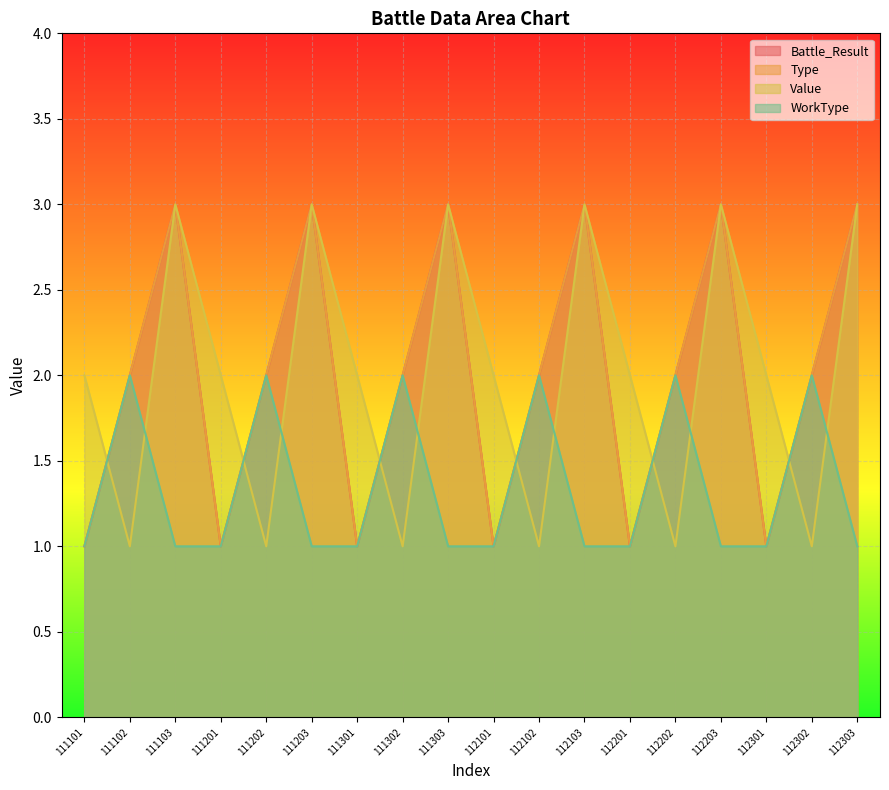

How many intersections are there between Value and Type?

6